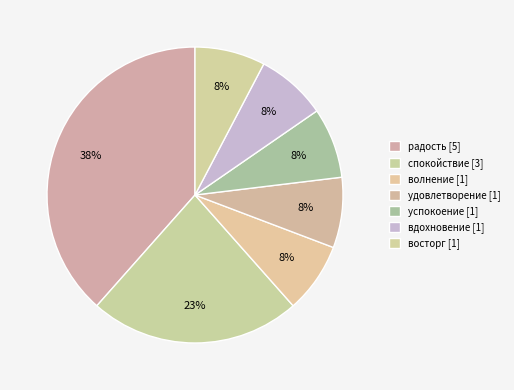

Is there any slice that represents more than half of the pie?

No